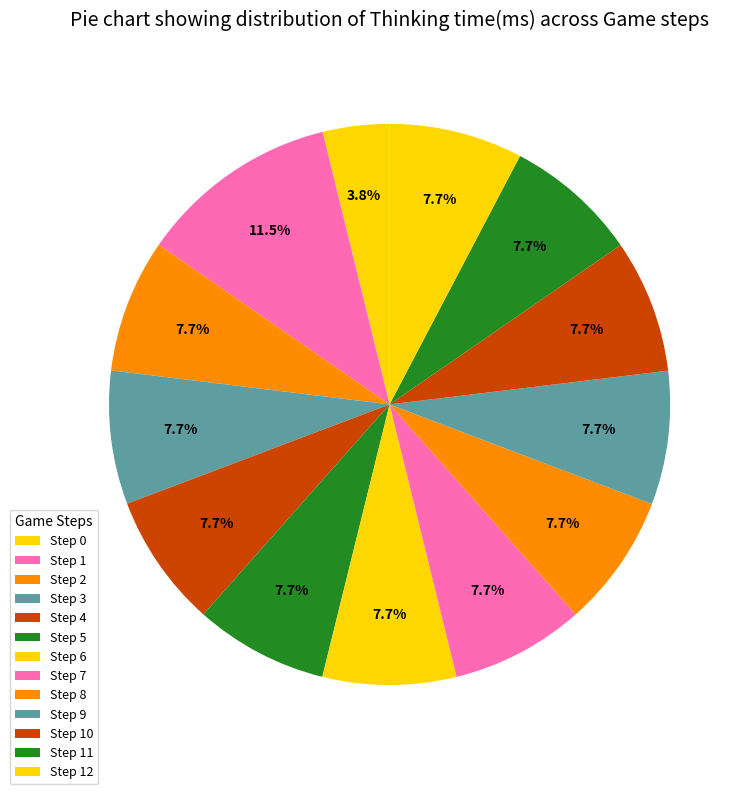

Does Step 9 represent more than half of the total?

No